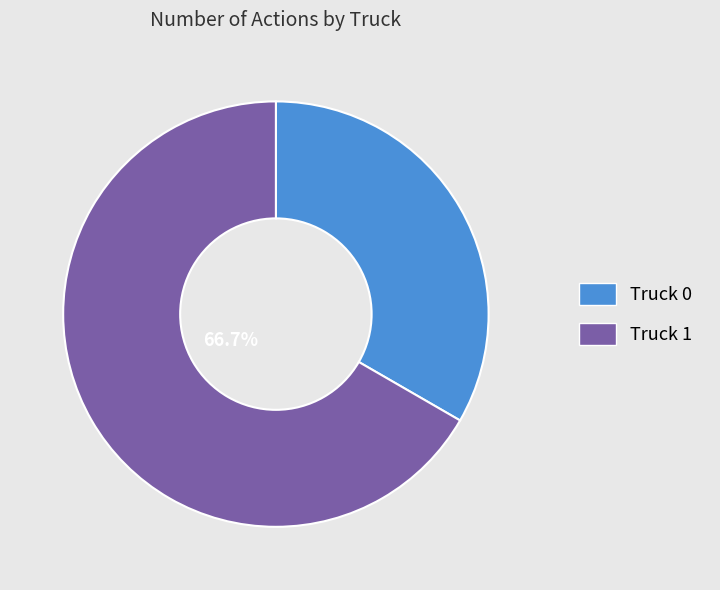

To the nearest percent, what is the difference between the largest and smallest slice percentages?

33%